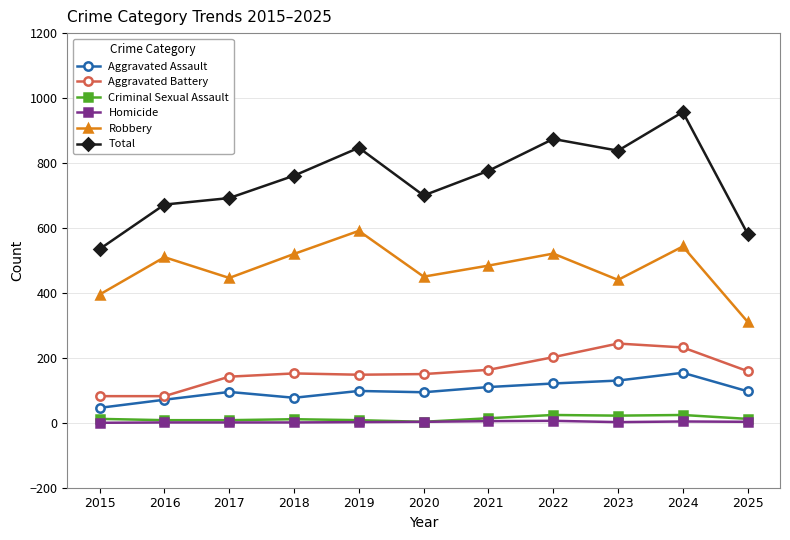

At which category does Total reach its first local peak?

2019